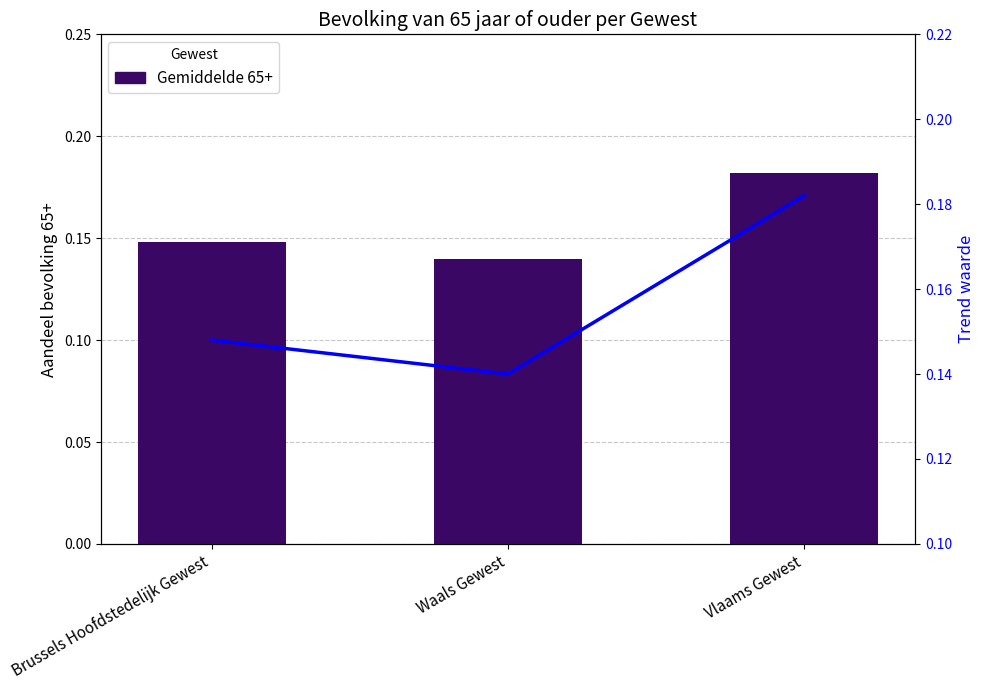

What is the minimum value for Gemiddelde 65+?

0.1